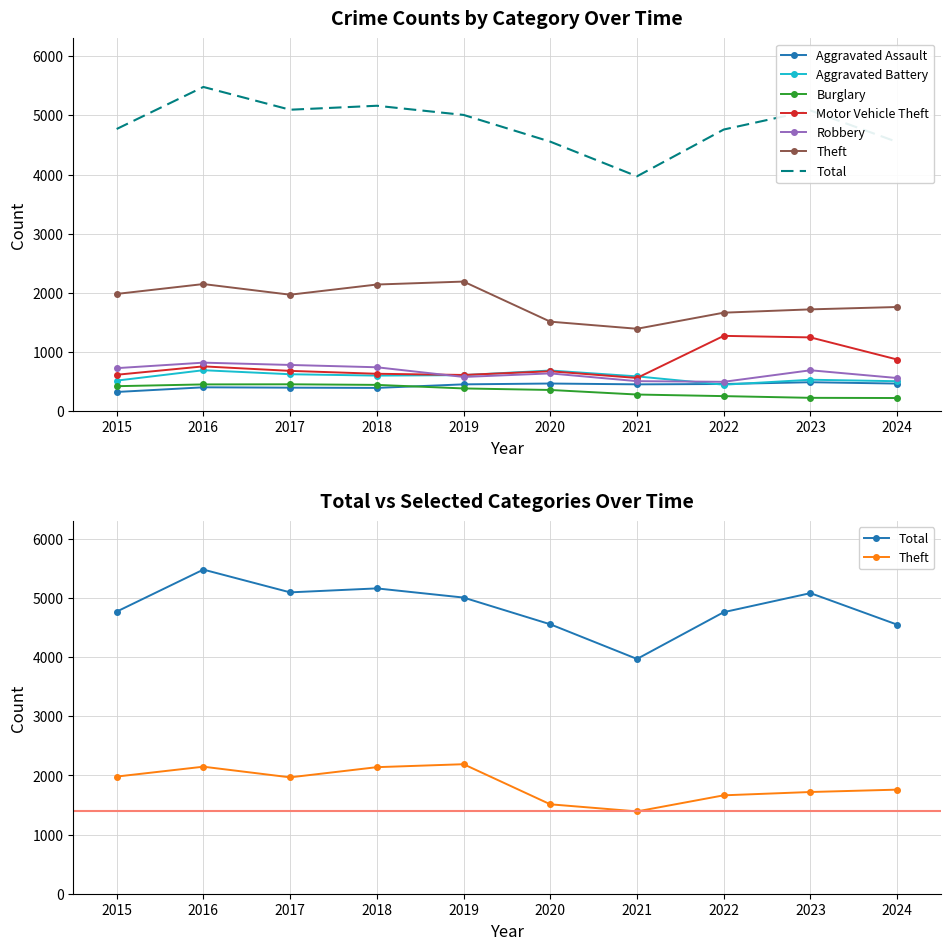

The value of Theft at 2023 is 1720. True or false?

True